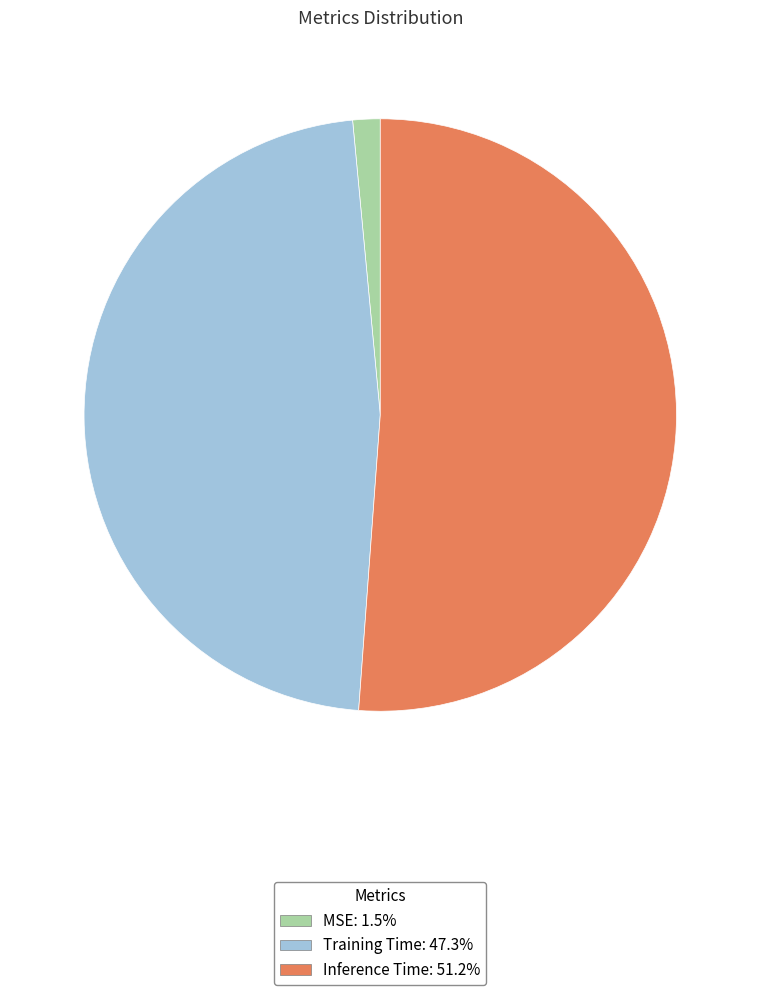

Do Training Time and Inference Time together represent more than half of the pie?

Yes